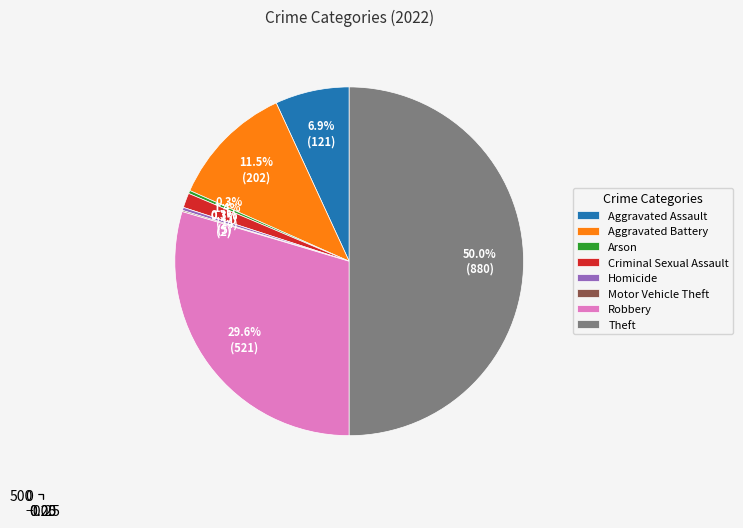

How many slices are in this pie chart?

8